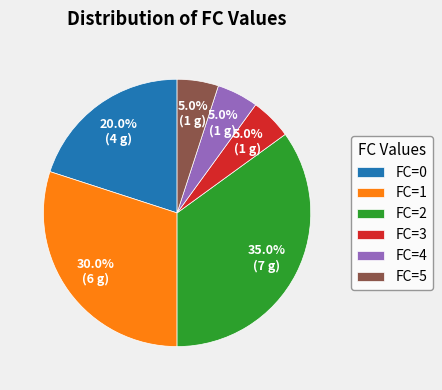

Between FC=4 and FC=2, which is larger?

FC=2